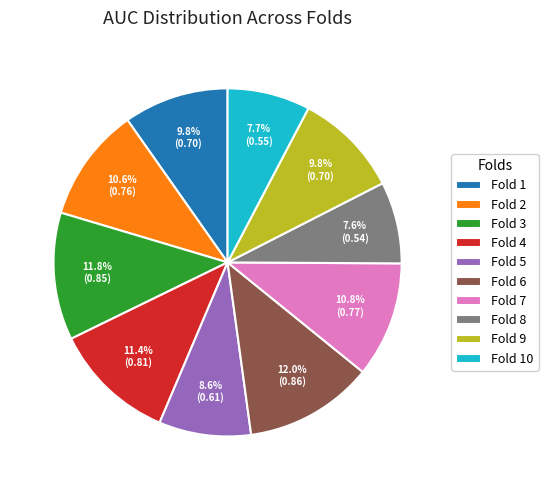

Is there a majority slice in this chart?

No